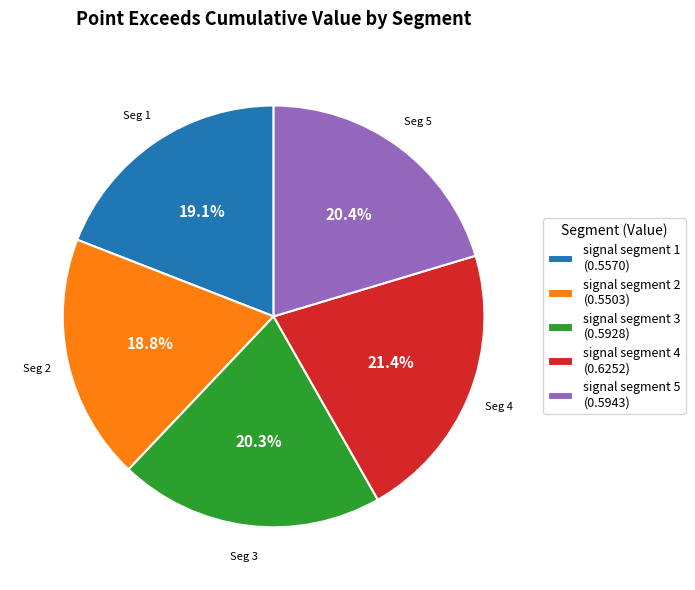

Is there any slice that represents more than half of the pie?

No